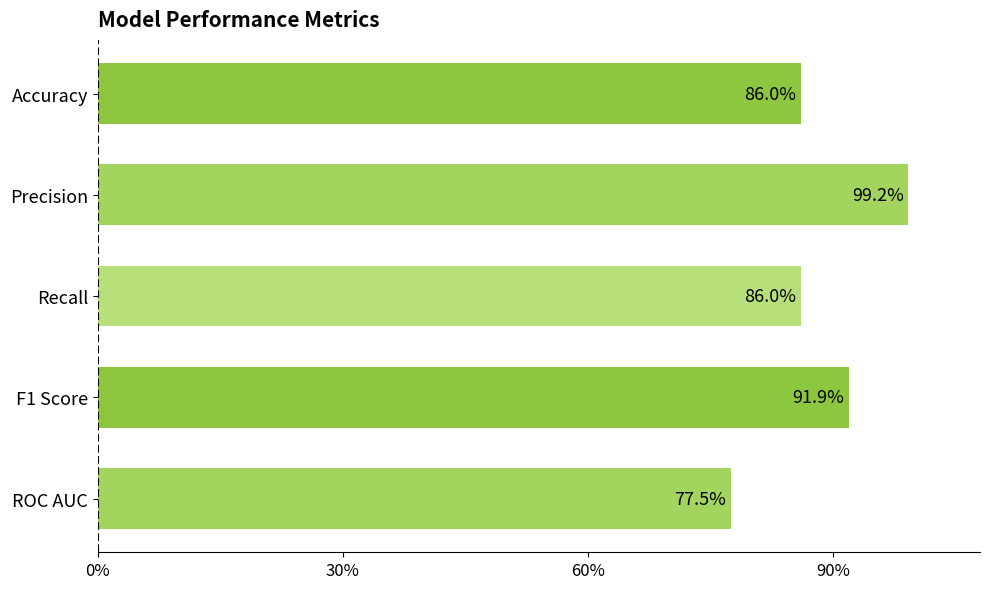

Are the bars horizontal?

Yes